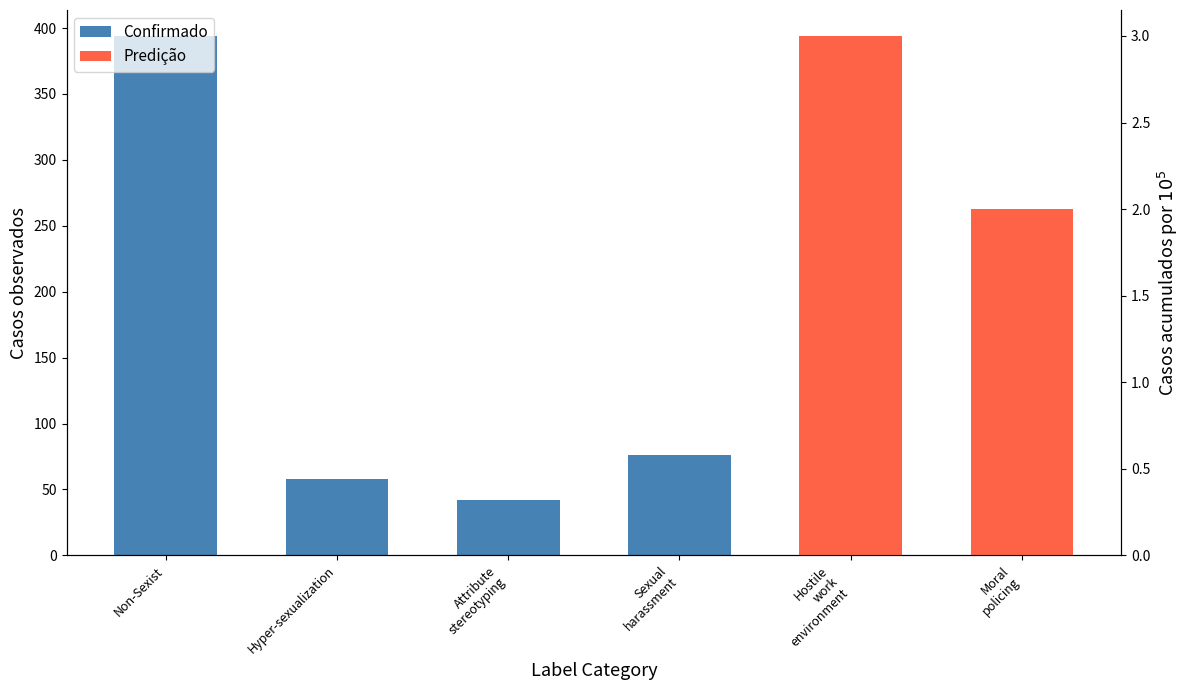

Is it true that the value at Hyper-sexualization is 58?

True